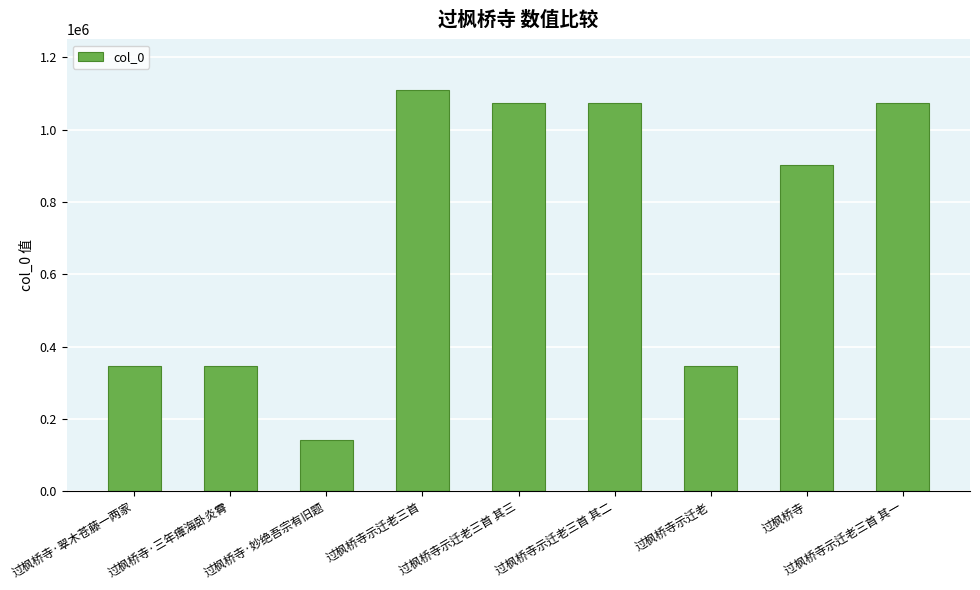

What is the smallest value displayed?

140680